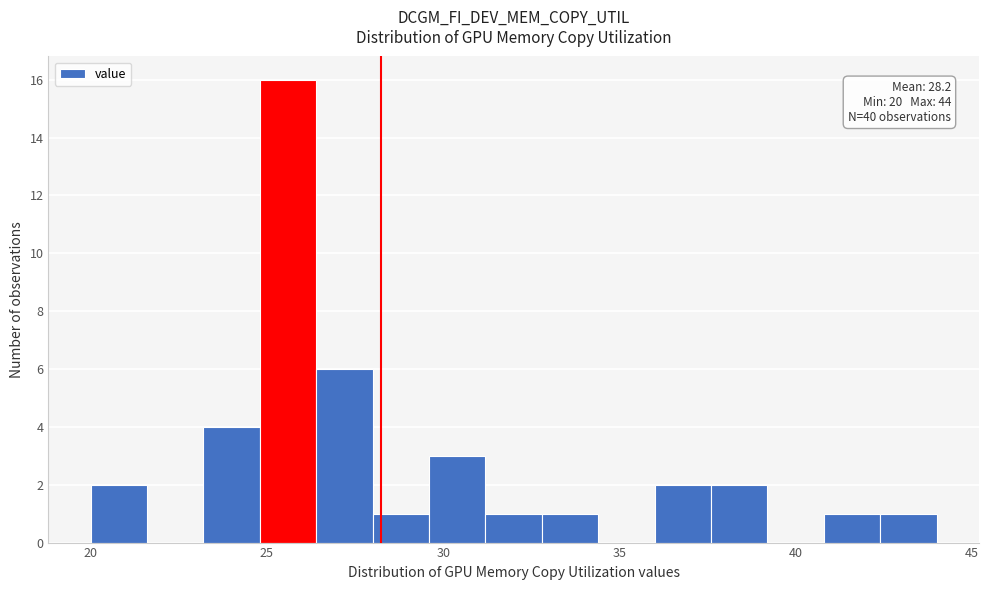

Read against the x-axis, roughly where is the centre of the tallest bar?

25.5